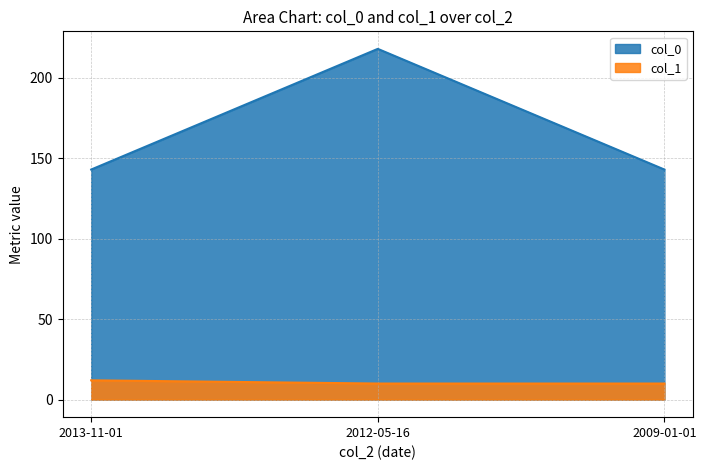

What is the value of the col_1 point at the 2nd from the left?

10